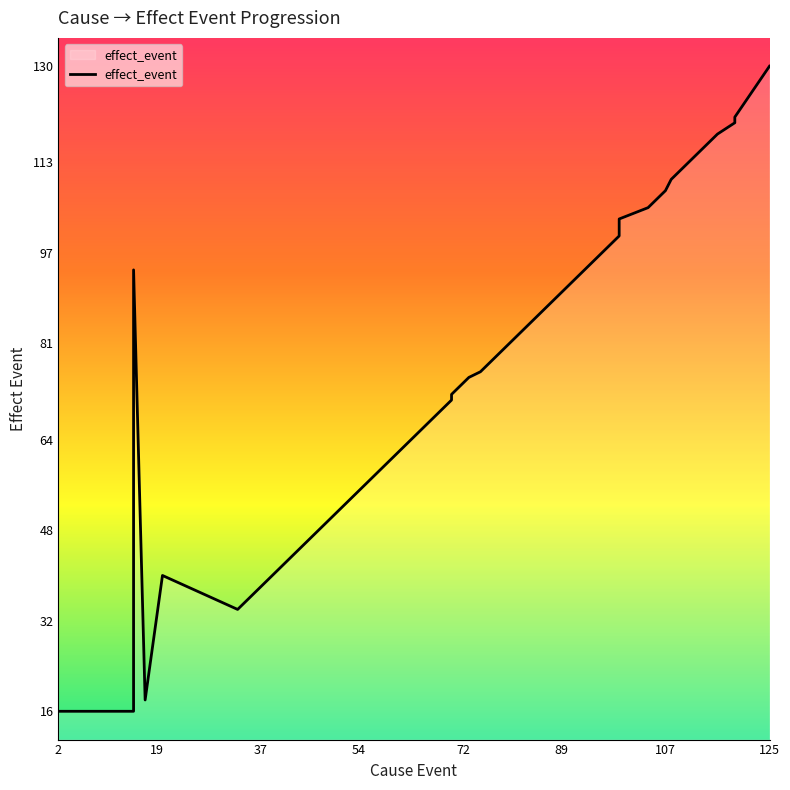

Where does the data first go above 76?

15